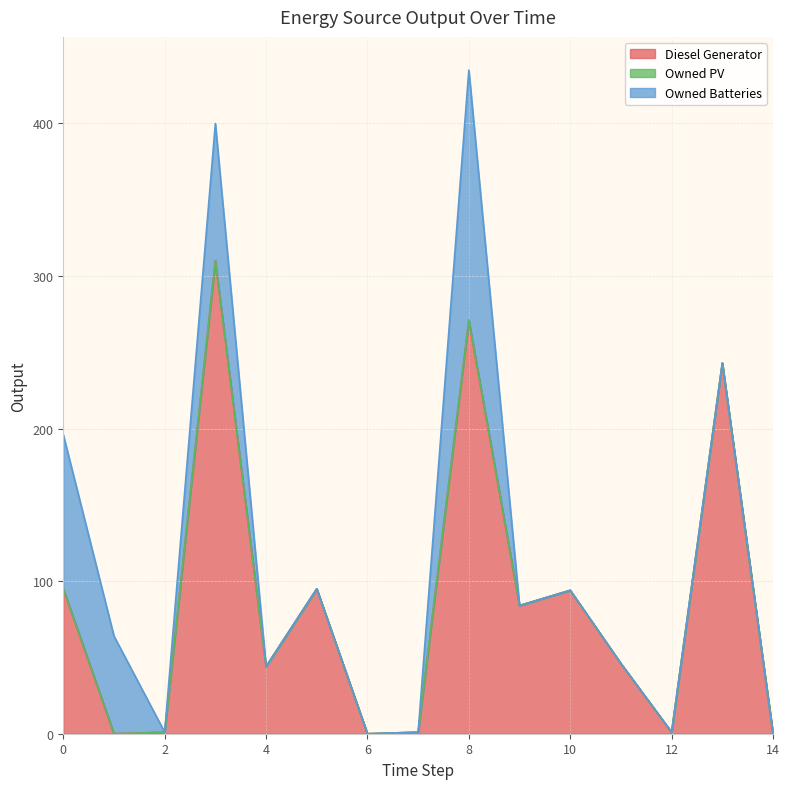

List the series in order of their peak value, highest first.

Diesel Generator, Owned Batteries, Owned PV